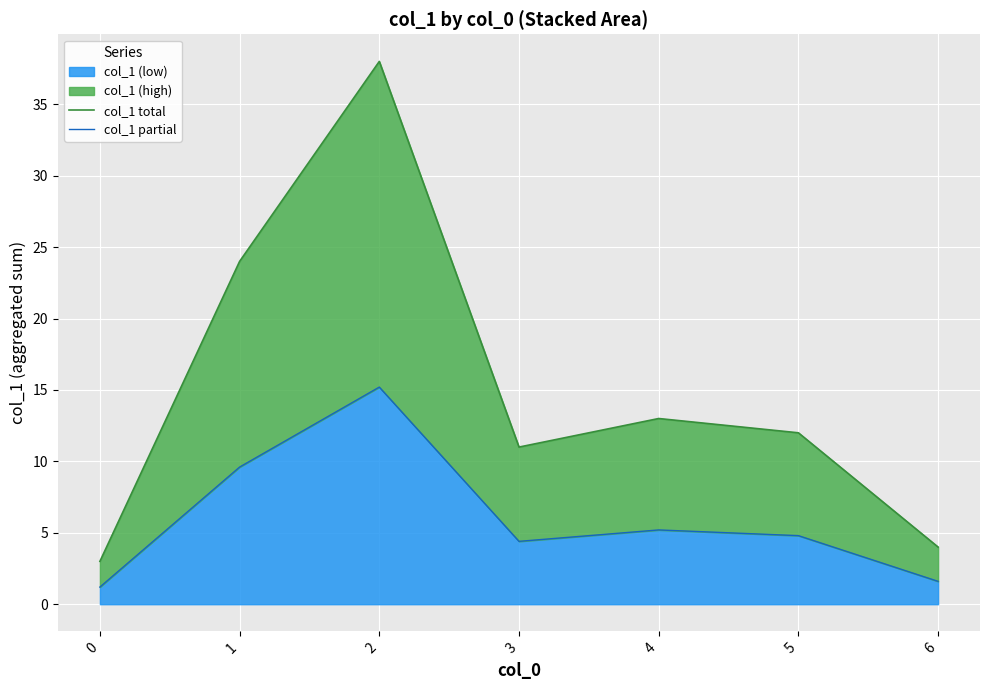

Where is col_1 total nearest to the value 20?

1